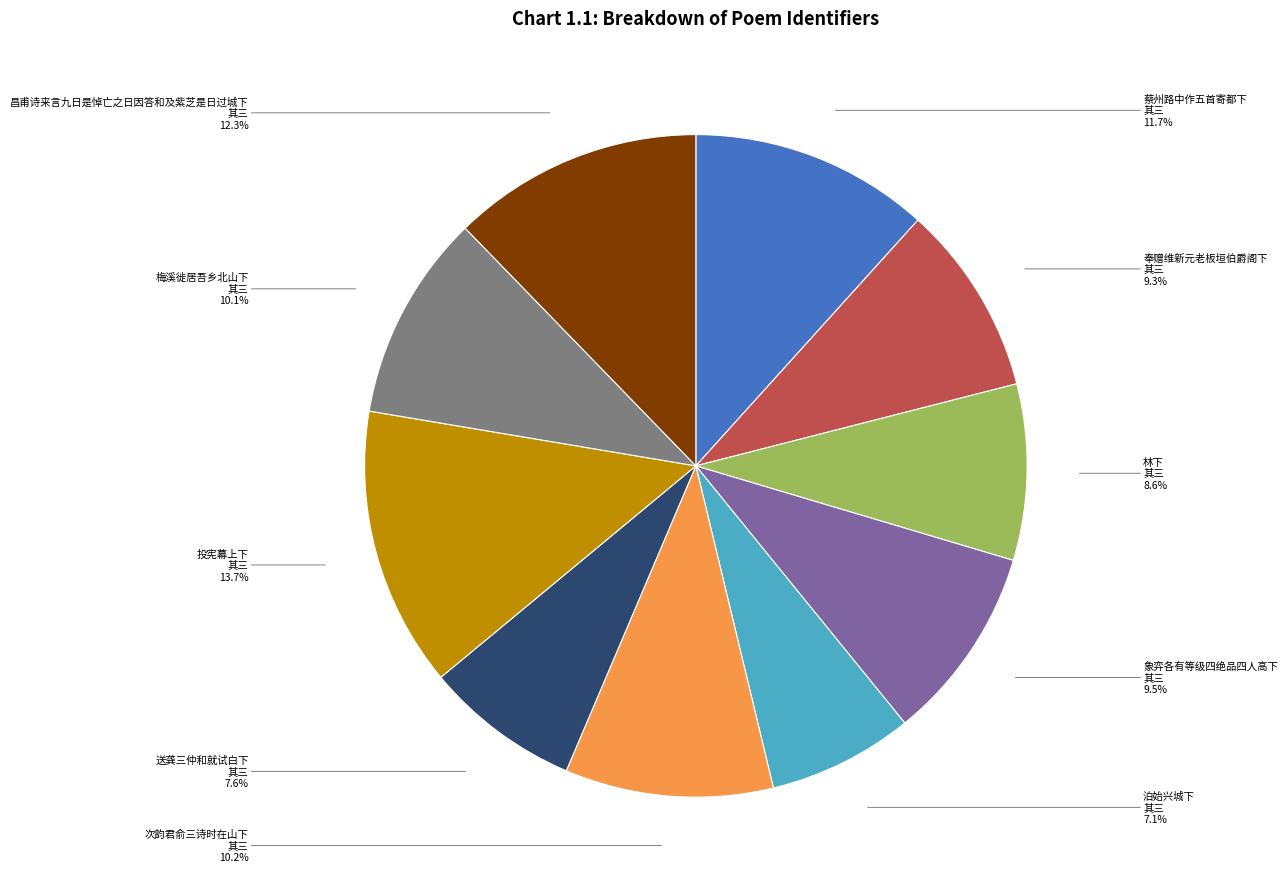

How many slices are in this pie chart?

10